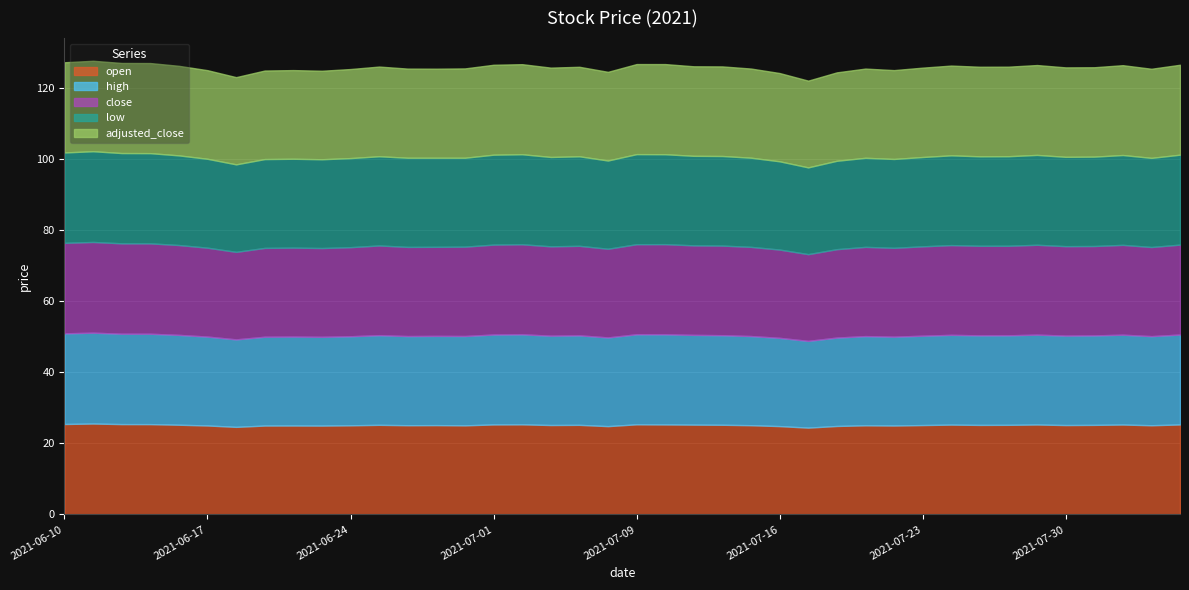

How many values in the open series exceed 25?

30